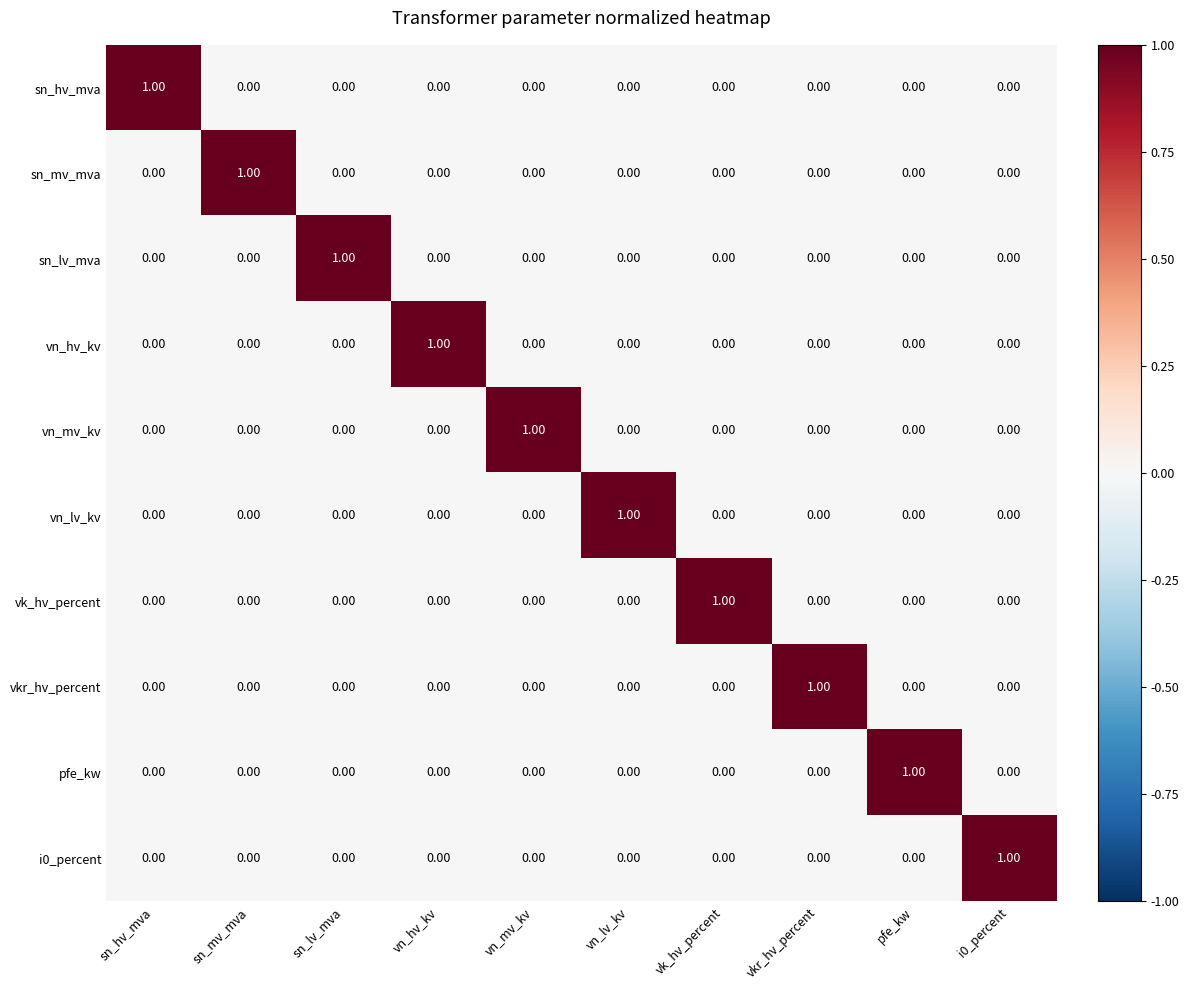

Rank the series by their maximum value, from lowest to highest.

vn_mv_kv, sn_hv_mva, sn_mv_mva, sn_lv_mva, vn_hv_kv, vn_lv_kv, vk_hv_percent, vkr_hv_percent, pfe_kw, i0_percent